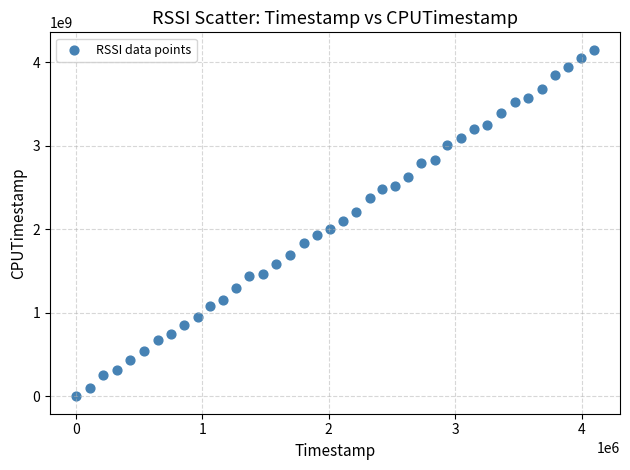

What is the range of X values (max minus min)?

4098865